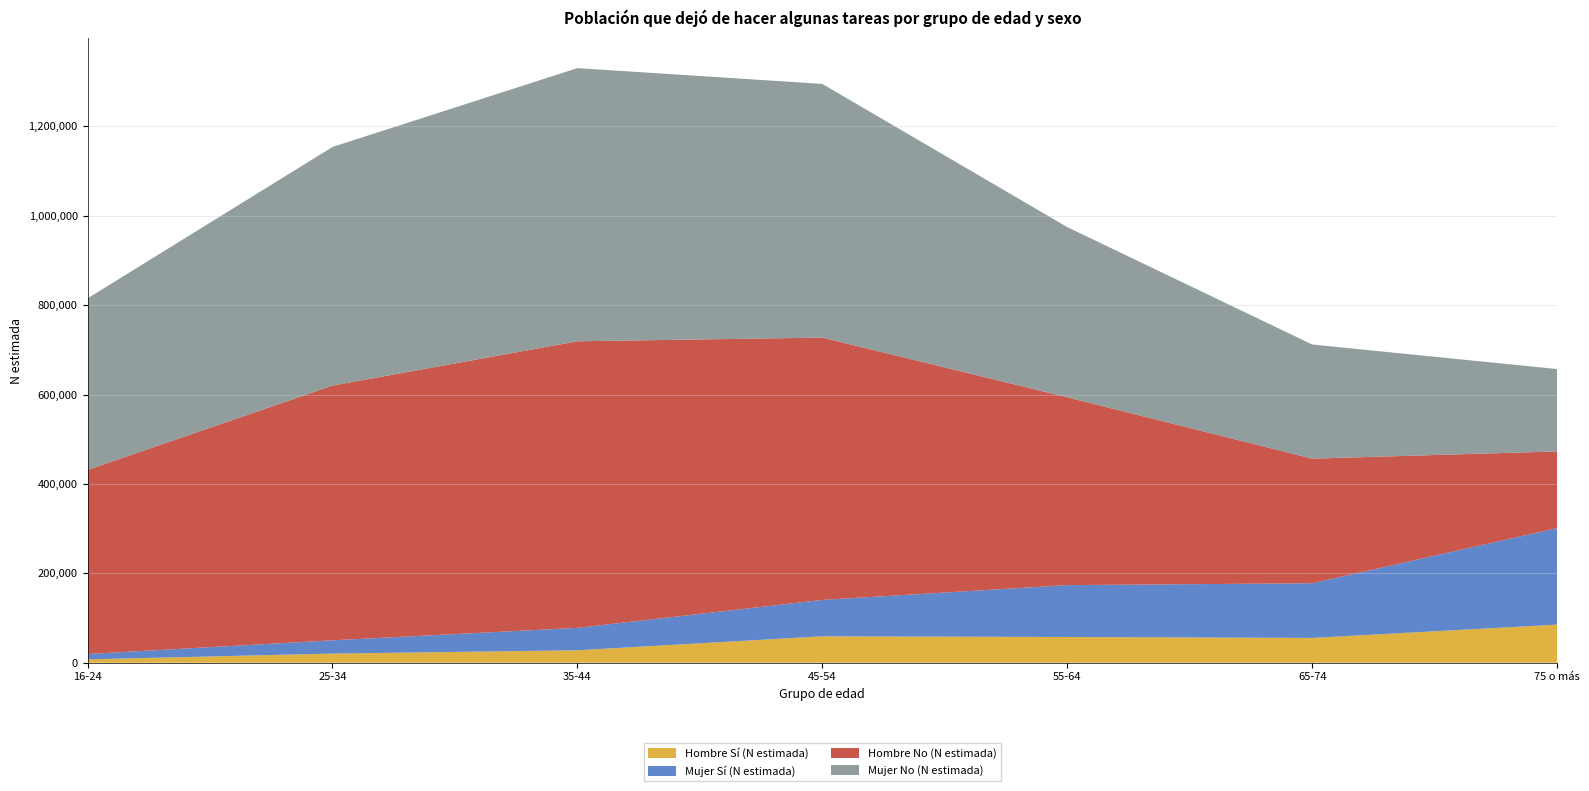

Reading left to right, what are all the values shown in this chart?

Hombre Sí (N estimada): 7627	20578	27942	59170	57649	55550	85333
Mujer Sí (N estimada): 11921	29671	50166	81462	116067	122360	215909
Hombre No (N estimada): 411836	569918	641155	586878	420269	278780	171665
Mujer No (N estimada): 383834	533873	611220	567615	380782	255402	184260